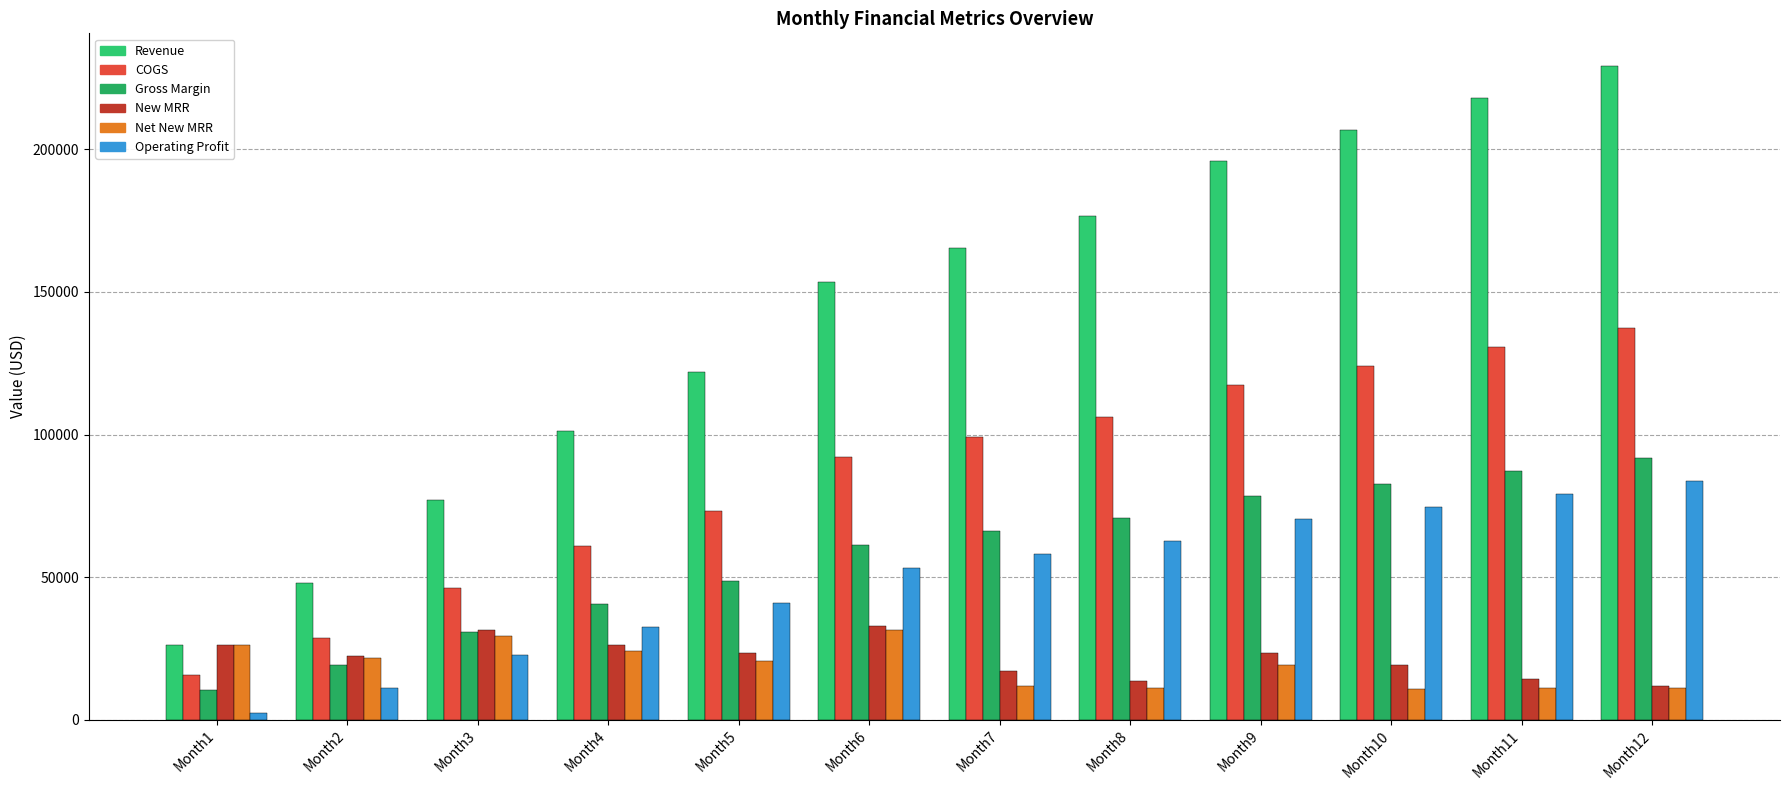

How many groups of bars are there?

12